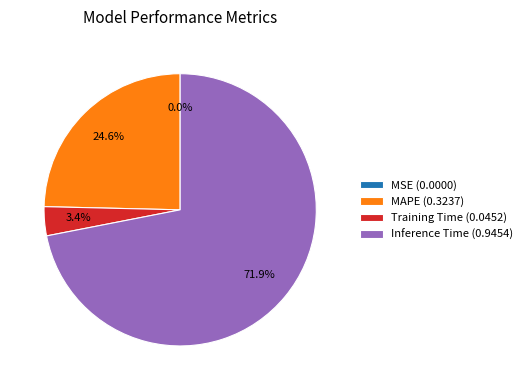

Which slice is the largest?

Inference Time (0.9454)